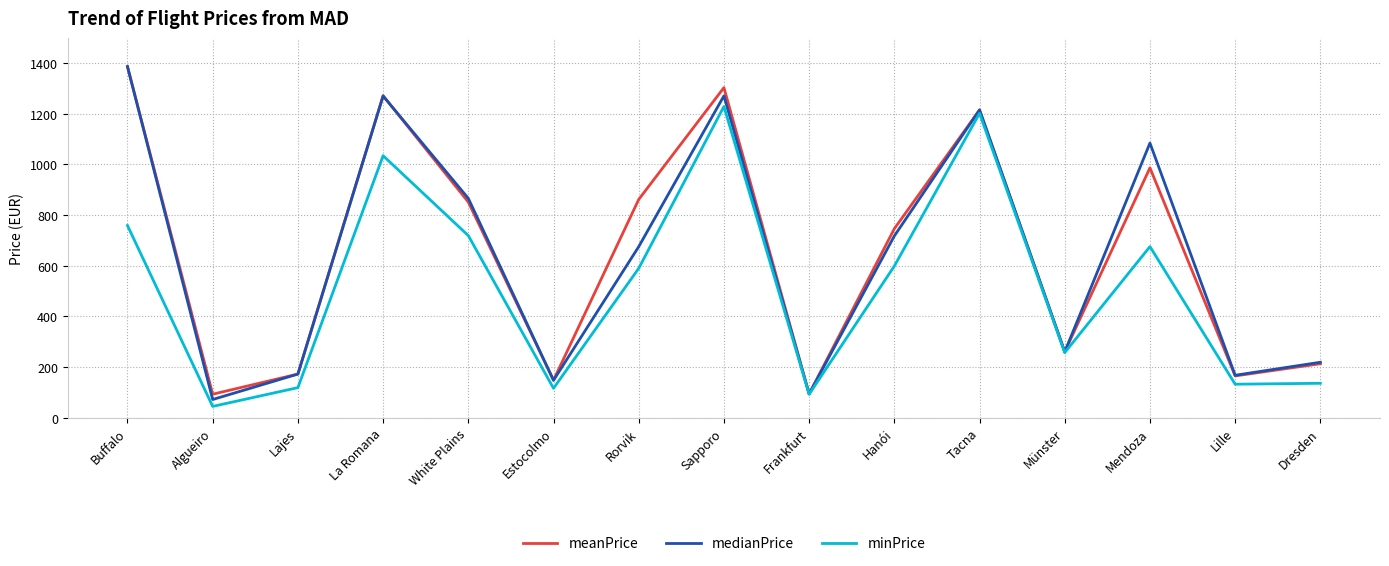

How many interior local valleys does the meanPrice series have?

5